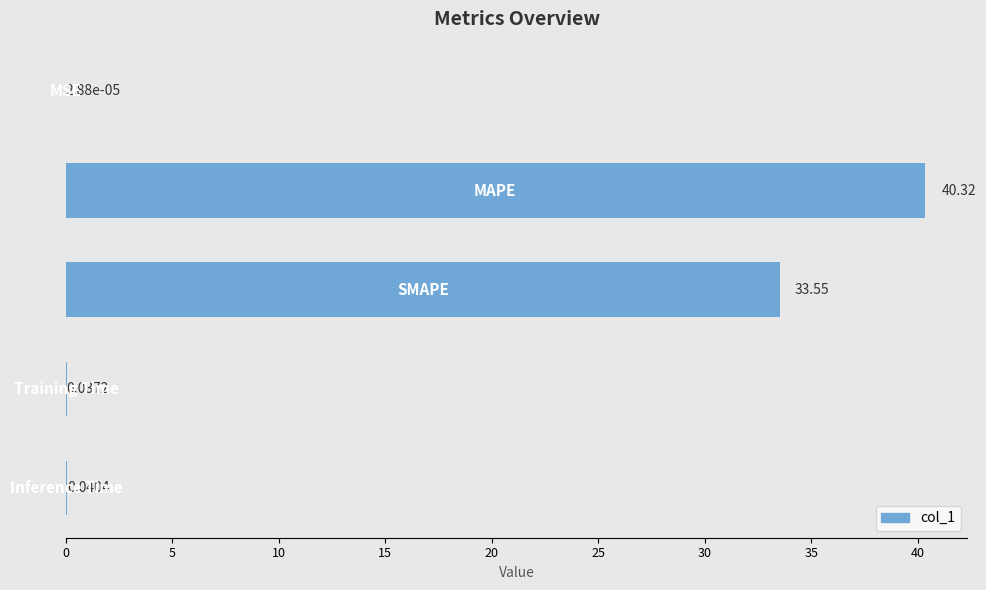

How many series are shown in this chart?

1